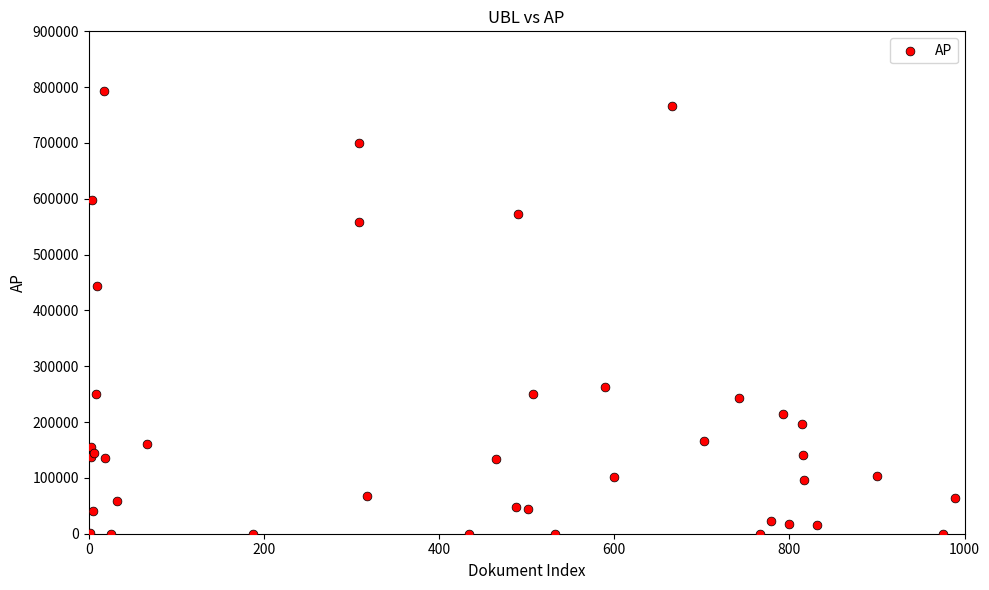

What Y value in the scatter plot is closest to 396277?

444208